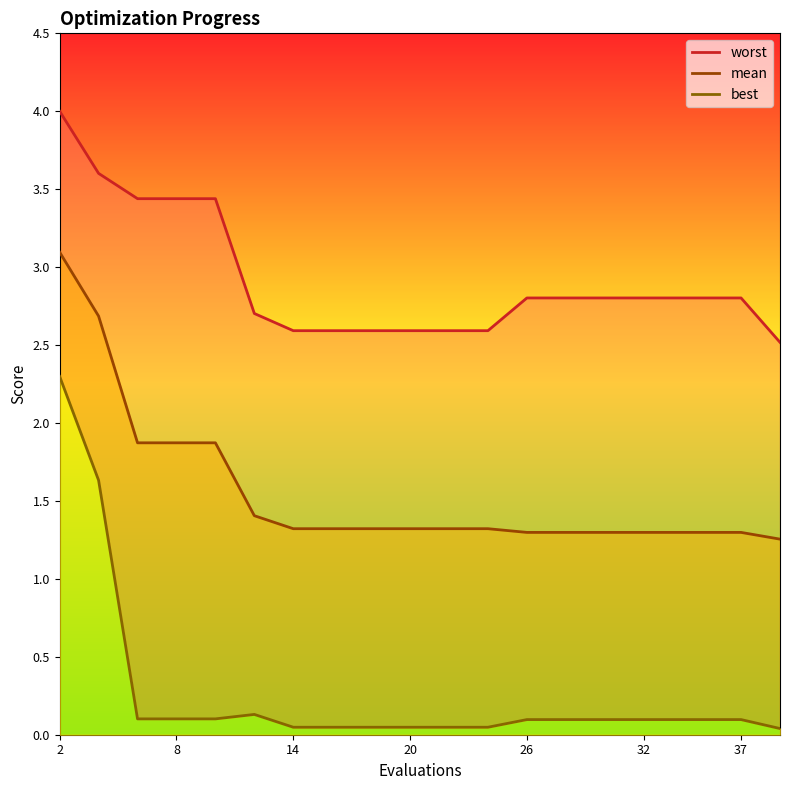

Rank the series by their average value, from lowest to highest.

best, mean, worst